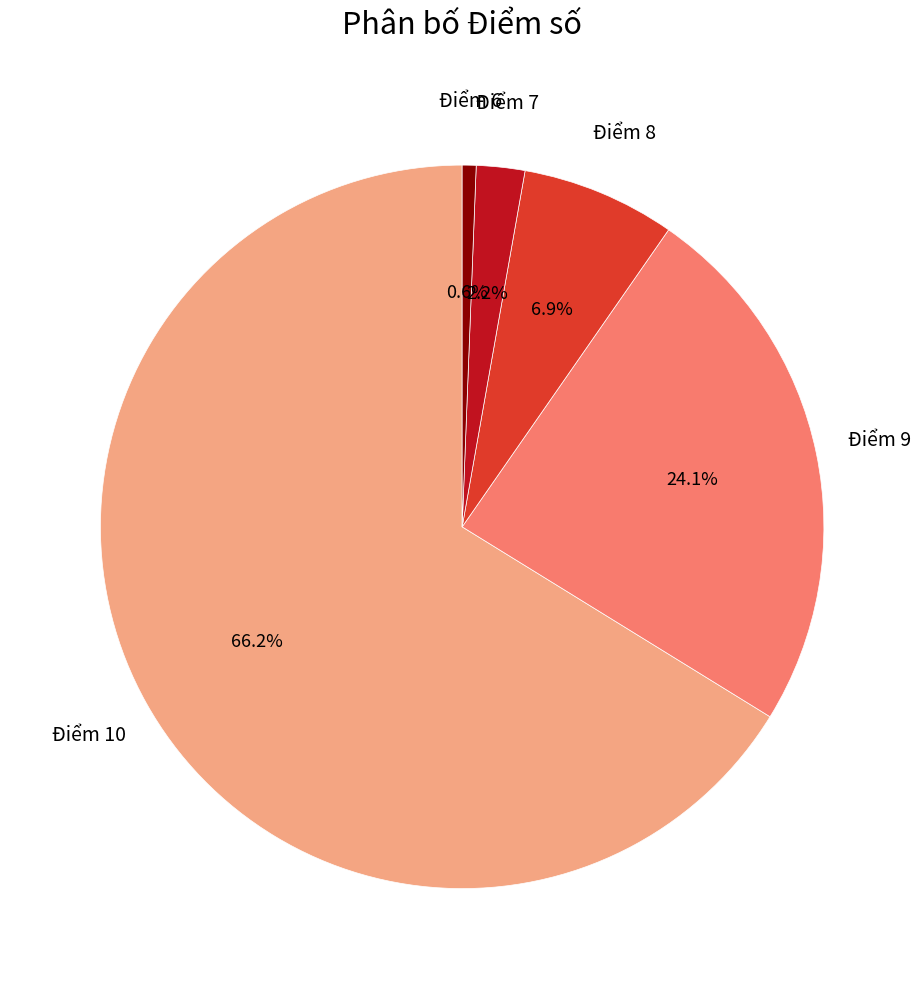

Which category has the biggest portion of the pie?

Điểm 10